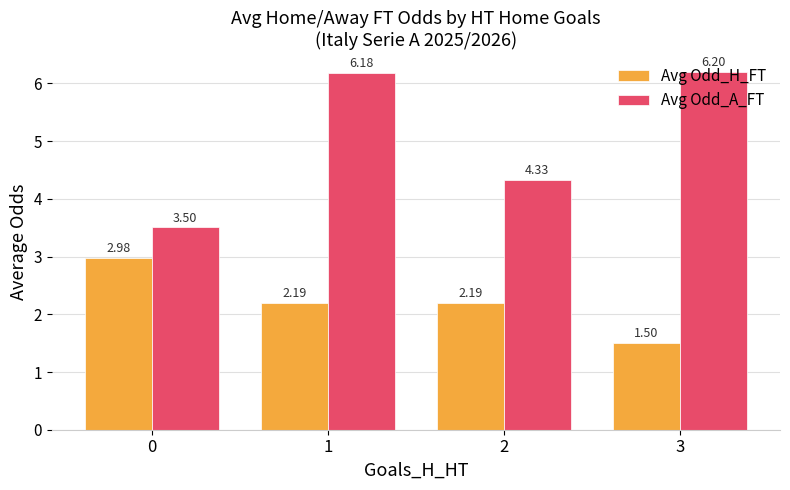

What is the difference between the highest and lowest values at 0?

0.5